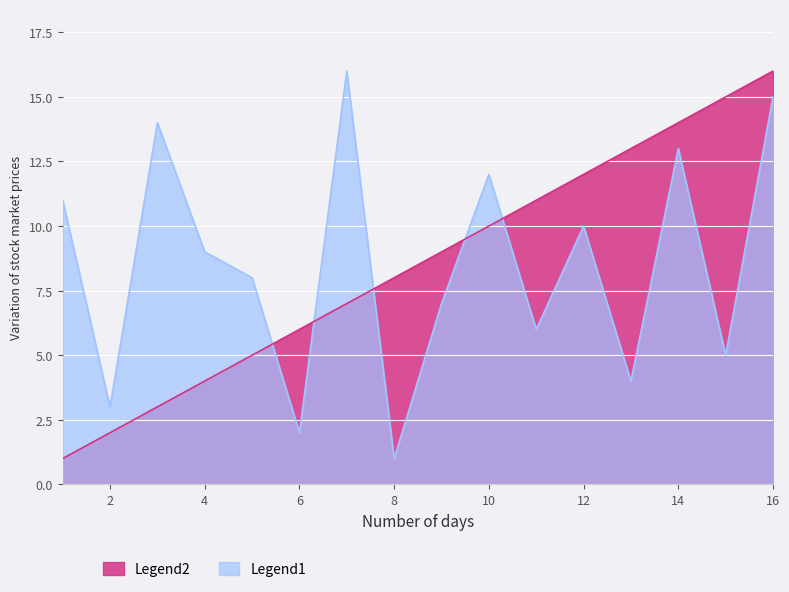

What is the maximum value shown in the chart?

16